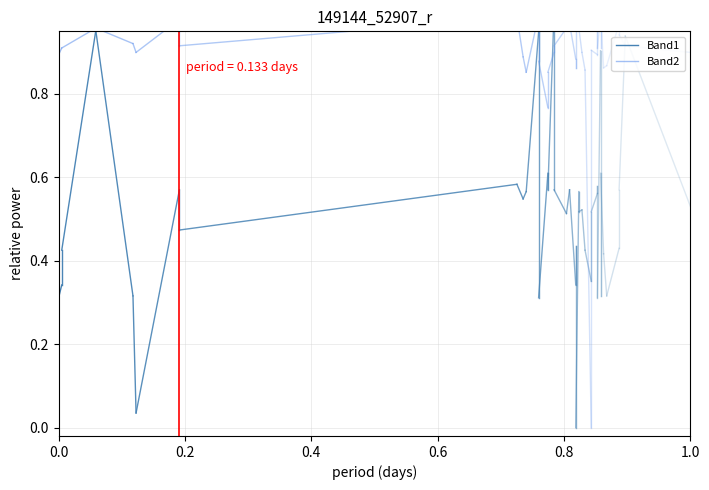

At which category does the chart reach its peak across all series?

0.2